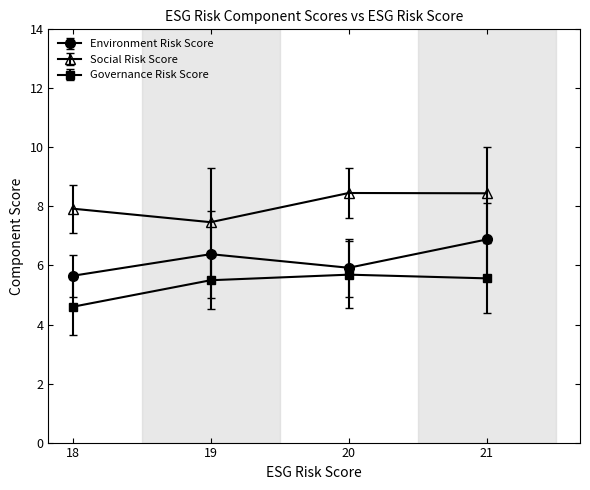

What is the difference between the Environment Risk Score values at 21 and 19?

0.5